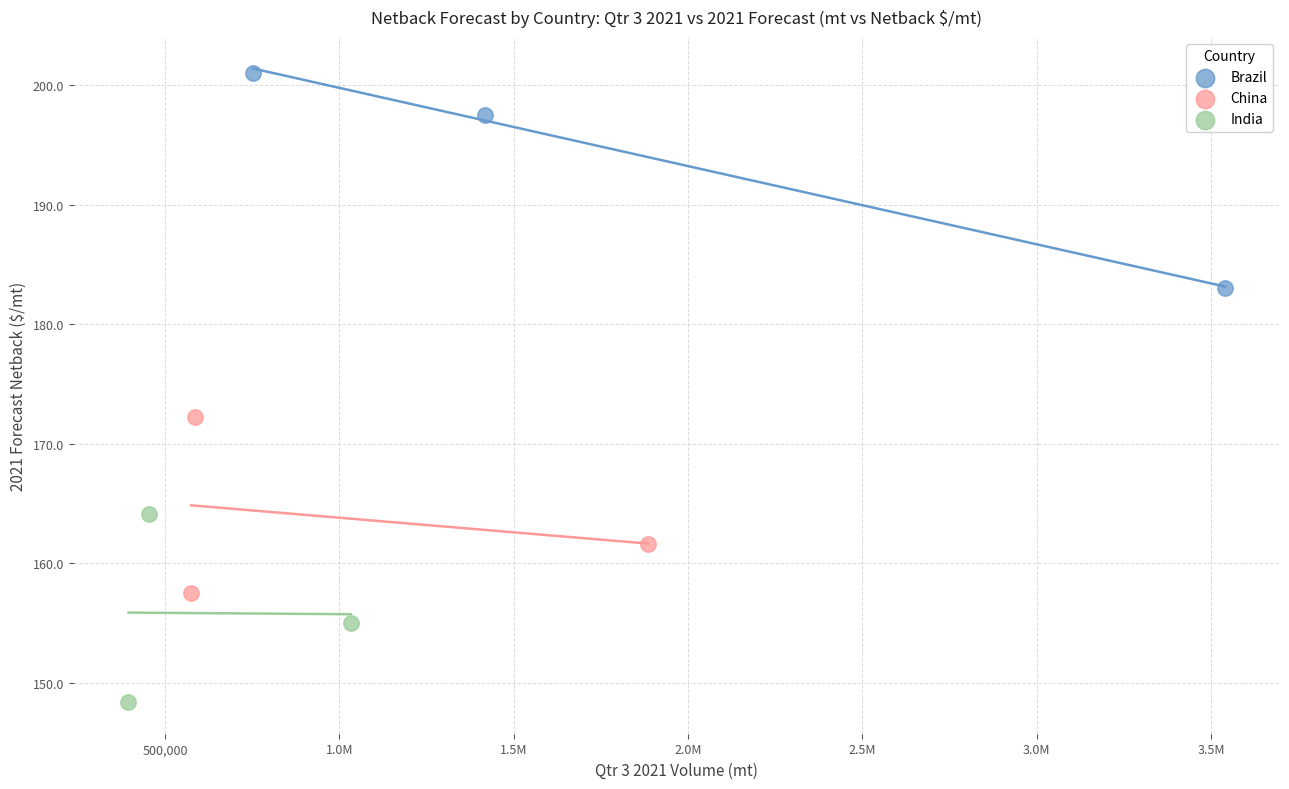

Which series contains the lowest Y value?

India